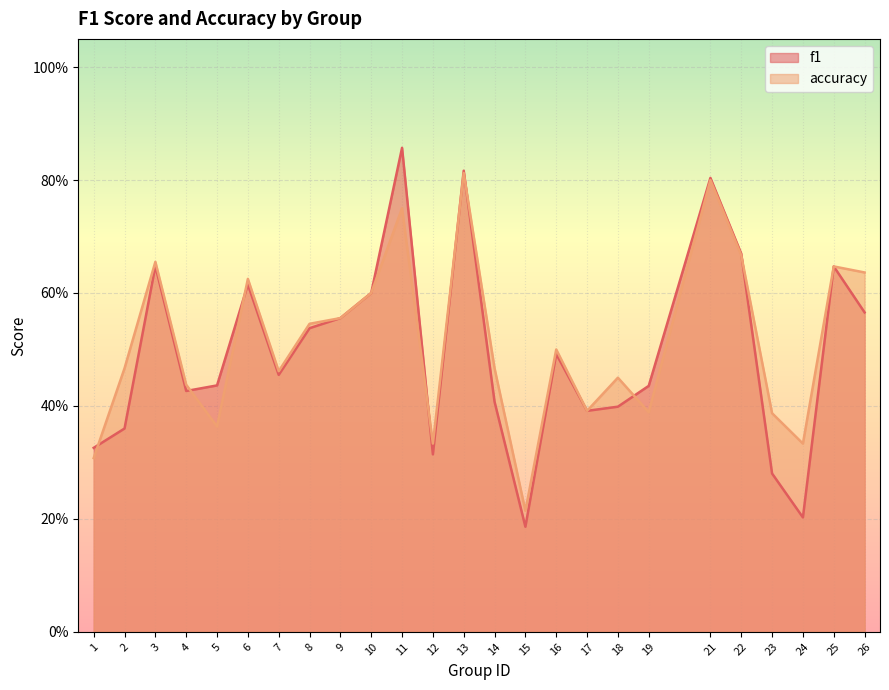

What are all the series names shown in the legend?

f1, accuracy